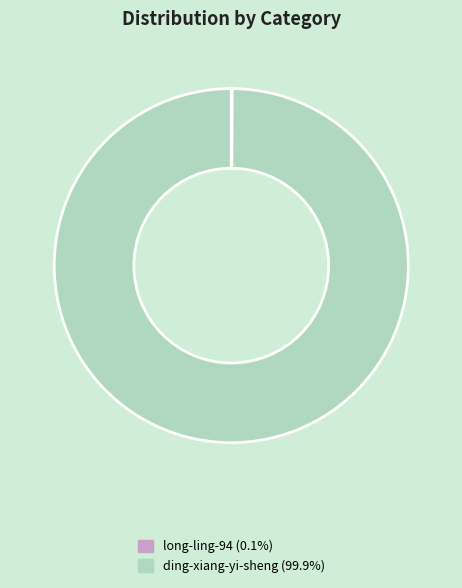

Which slice is the largest?

ding-xiang-yi-sheng